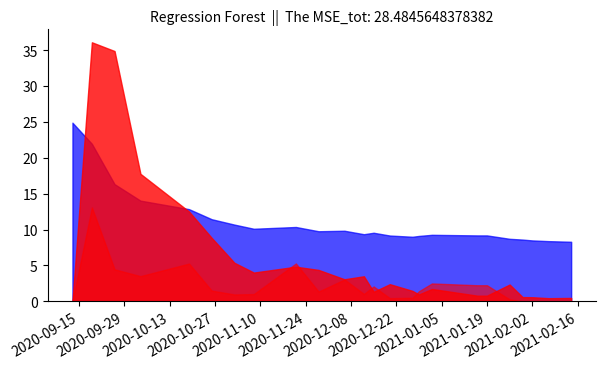

What is the greatest value displayed?

36.1